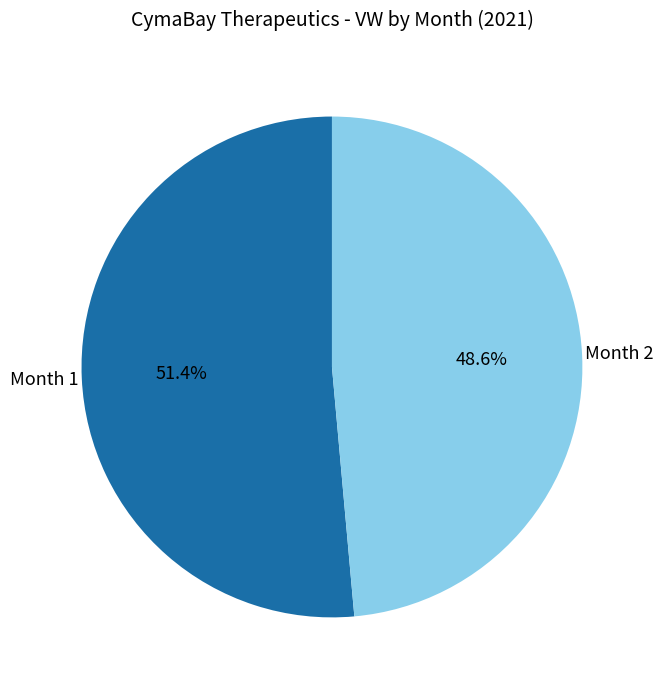

Is there any slice that represents more than half of the pie?

Yes